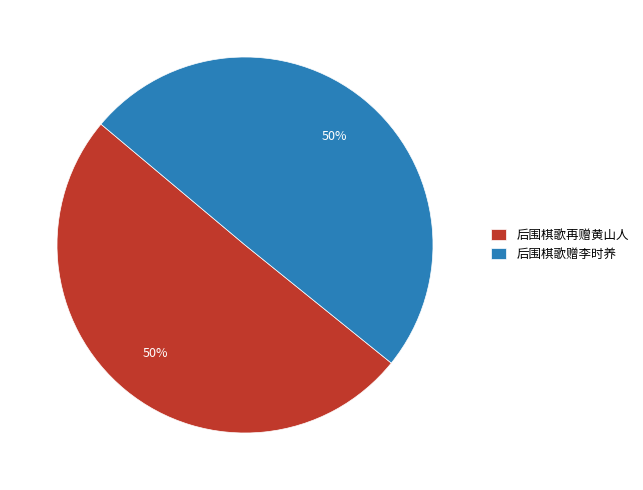

How many slices are in this pie chart?

2